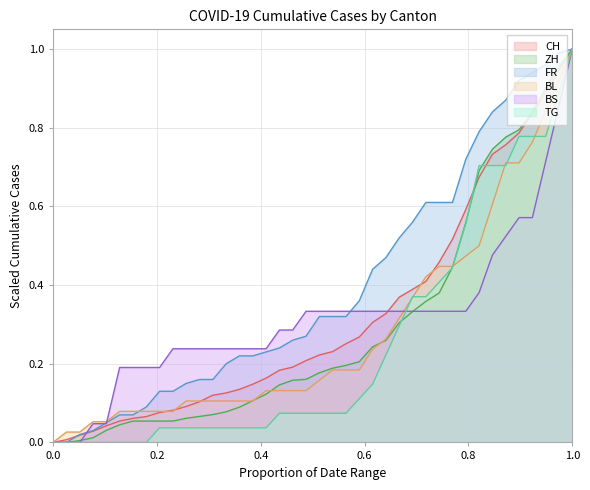

What is the total value across all series at 2020-06-23?

1.5